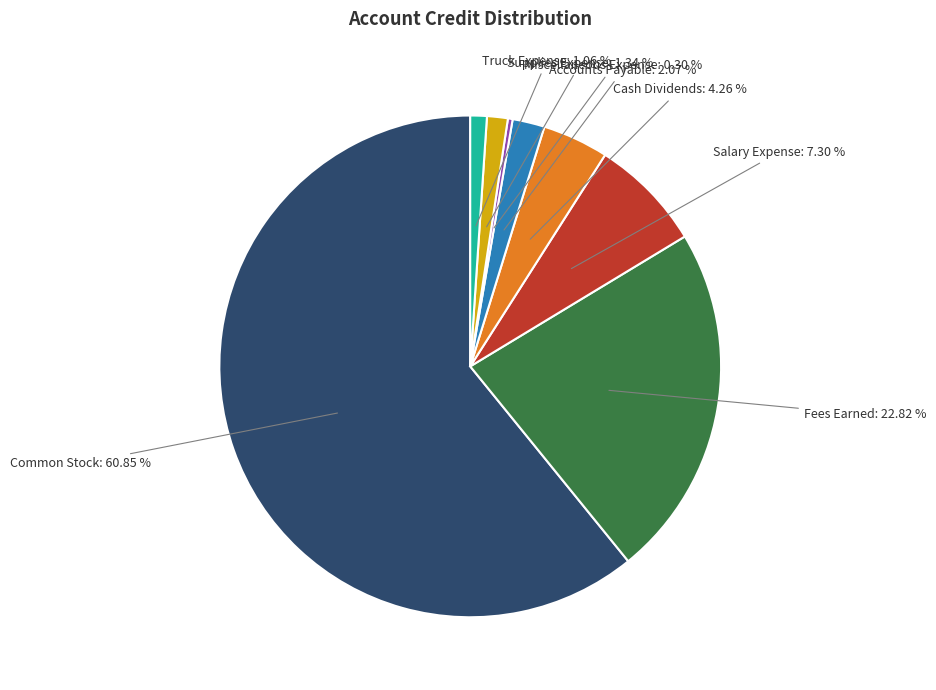

To the nearest percent, what portion does Truck Expense represent?

1%